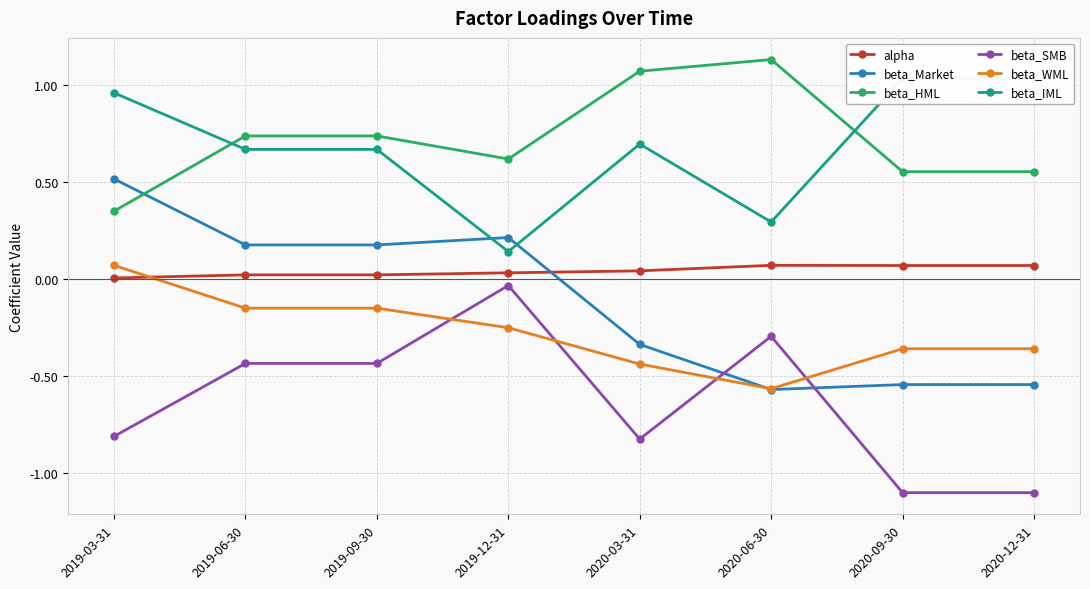

List the series in order of their peak value, lowest first.

beta_SMB, beta_WML, alpha, beta_Market, beta_IML, beta_HML